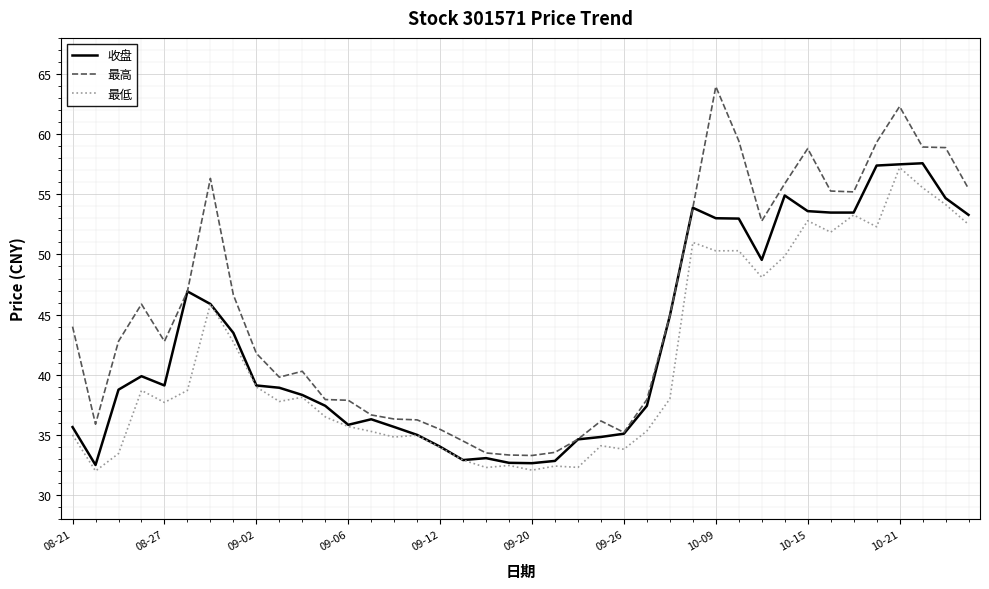

Which series has the widest spread of values?

最高